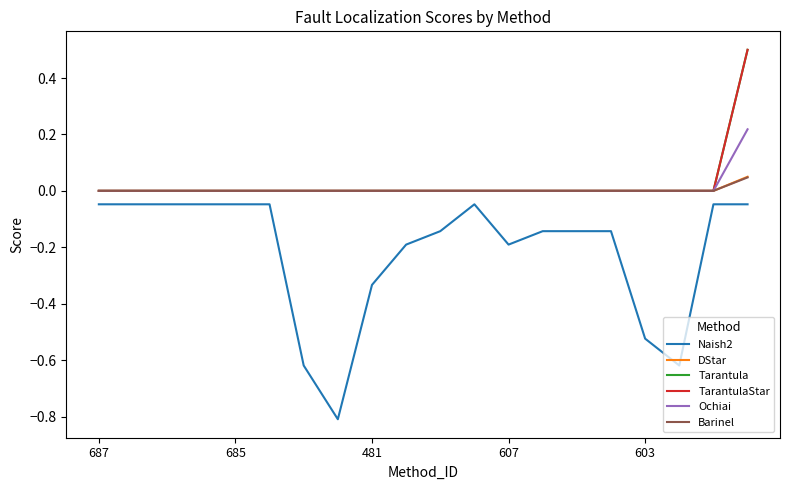

True or false: Ochiai has more than 0 points higher than both neighbors.

False